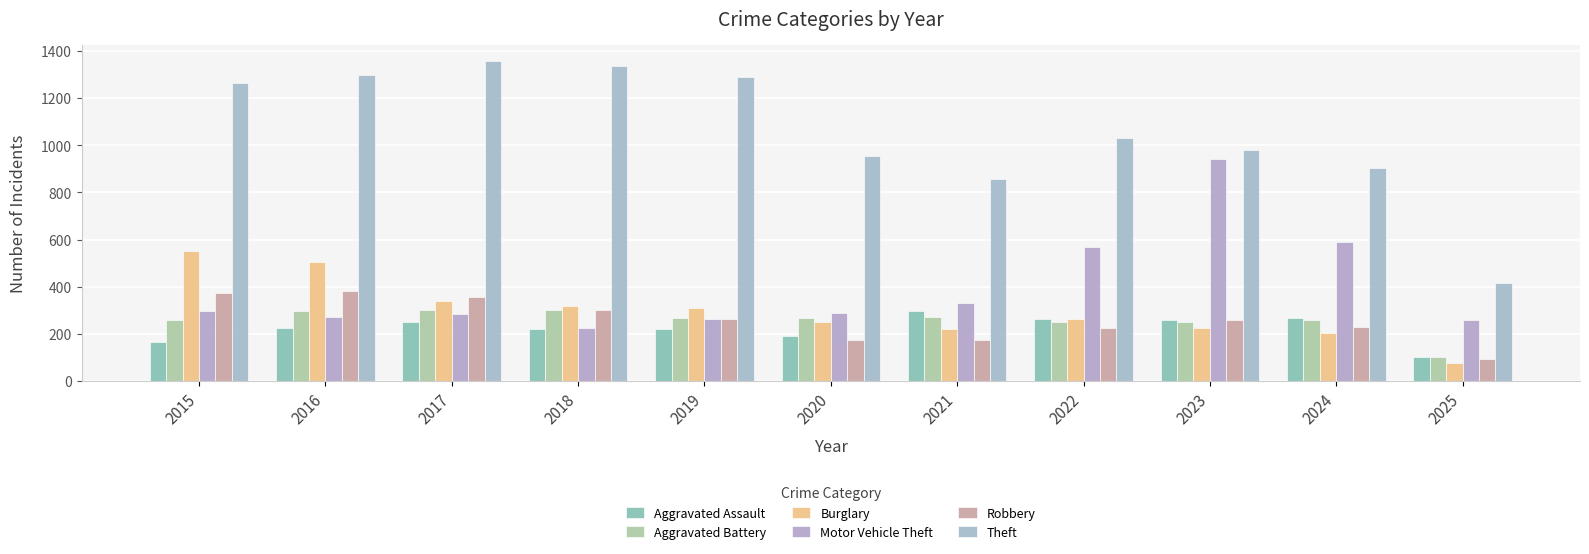

At how many categories does at least one series exceed 1260?

5